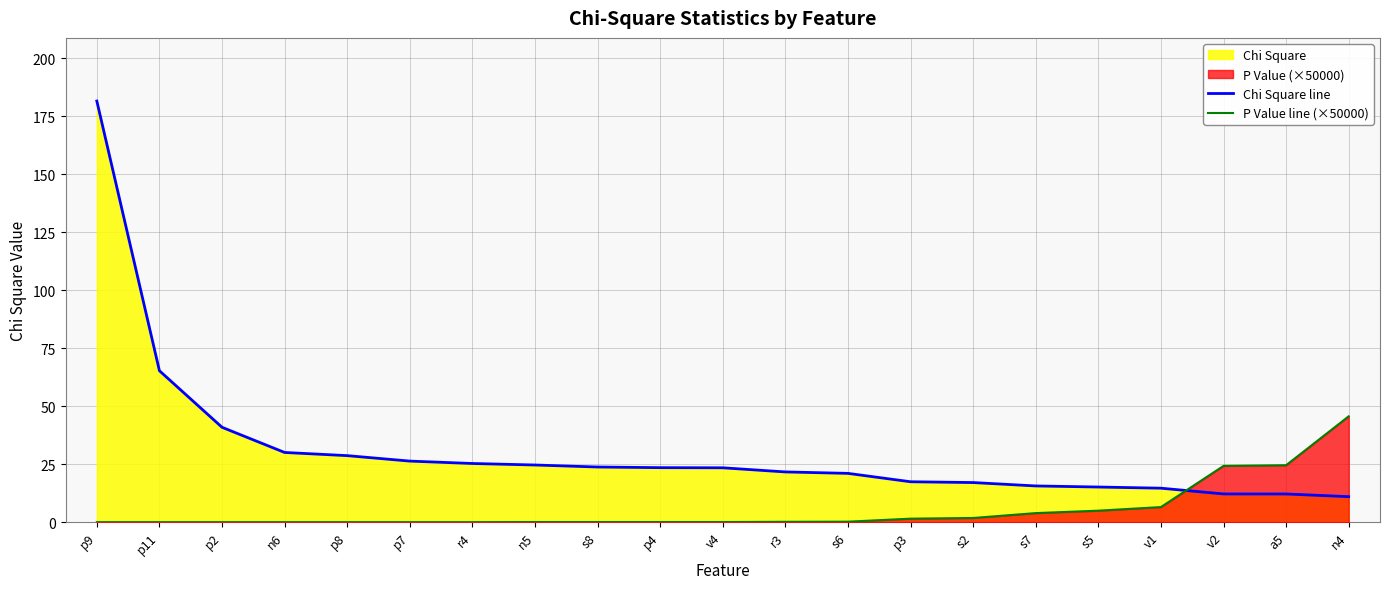

What is the maximum value shown in the chart?

181.6